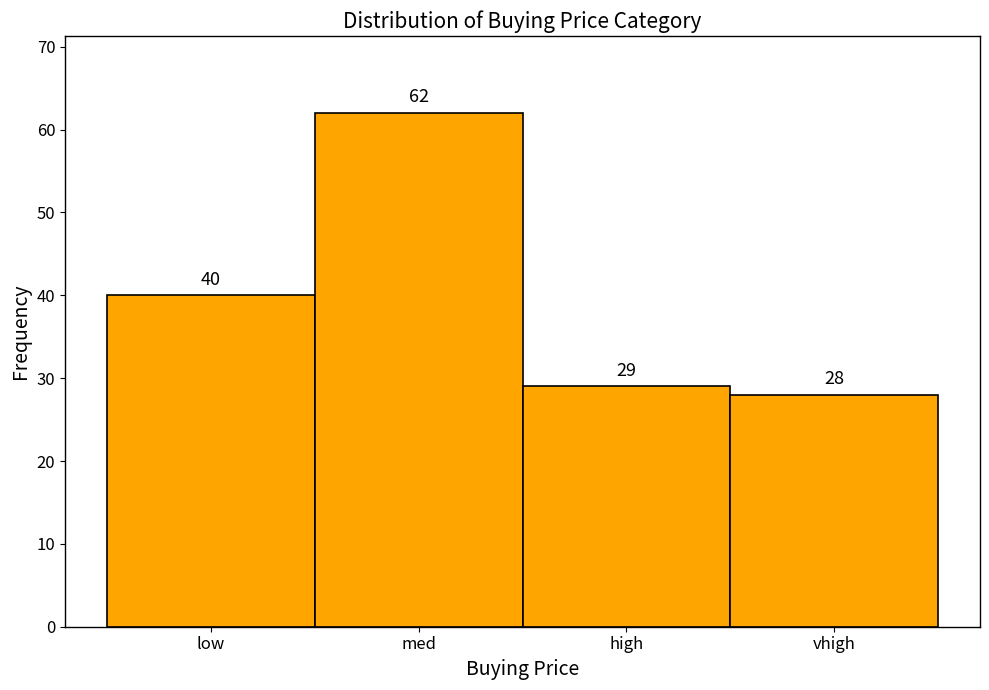

Reading left to right, what are all the values shown in this chart?

low=40	med=62	high=29	vhigh=28